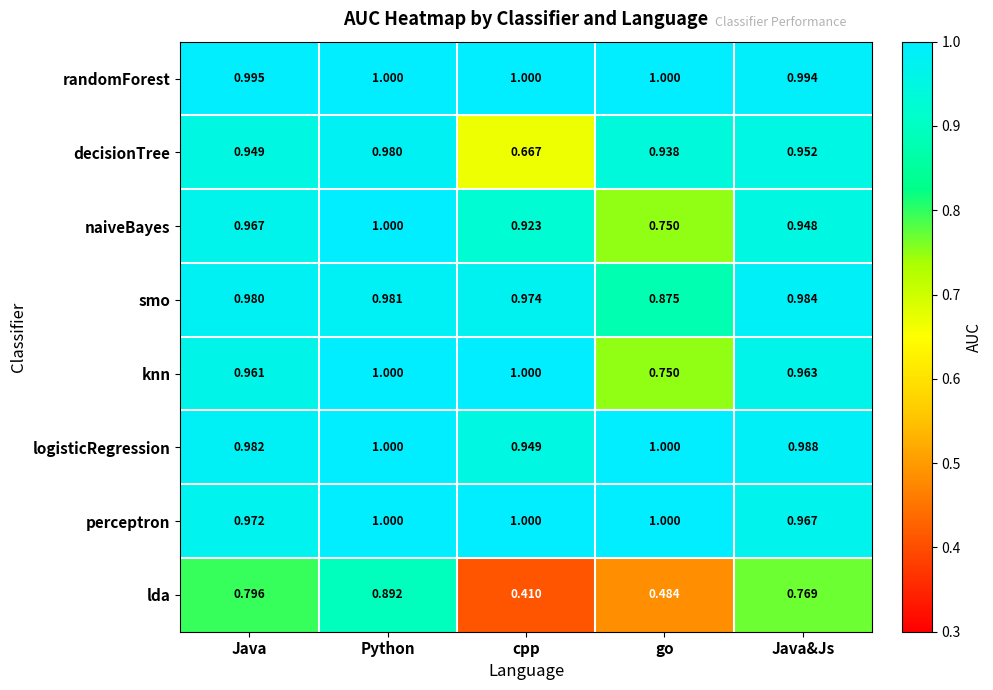

Which label corresponds to the smallest value in the chart?

cpp